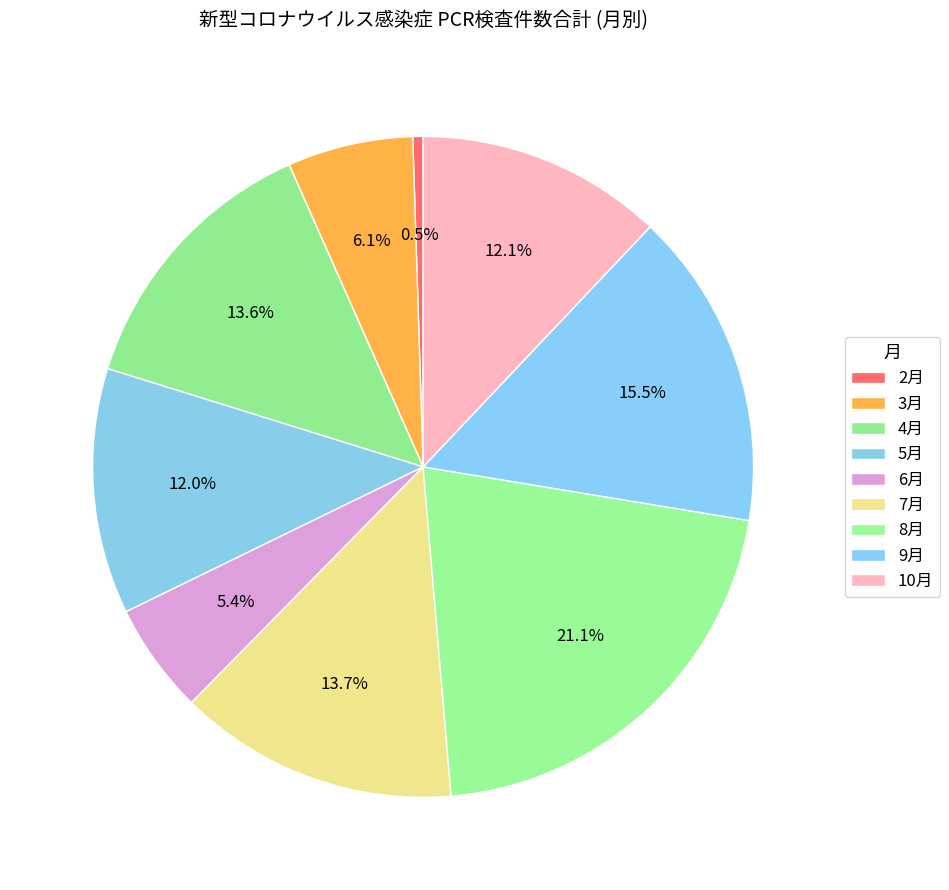

Which category has the smallest portion of the pie?

2月